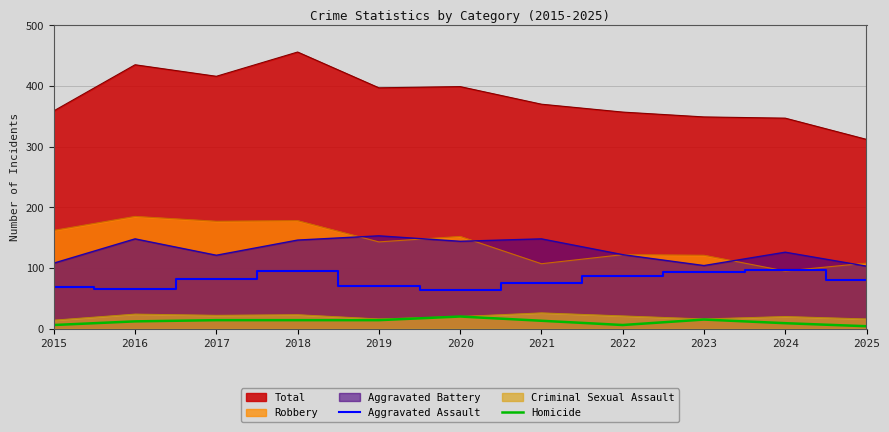

What is the value of the Homicide point at the 2nd from the left?

12